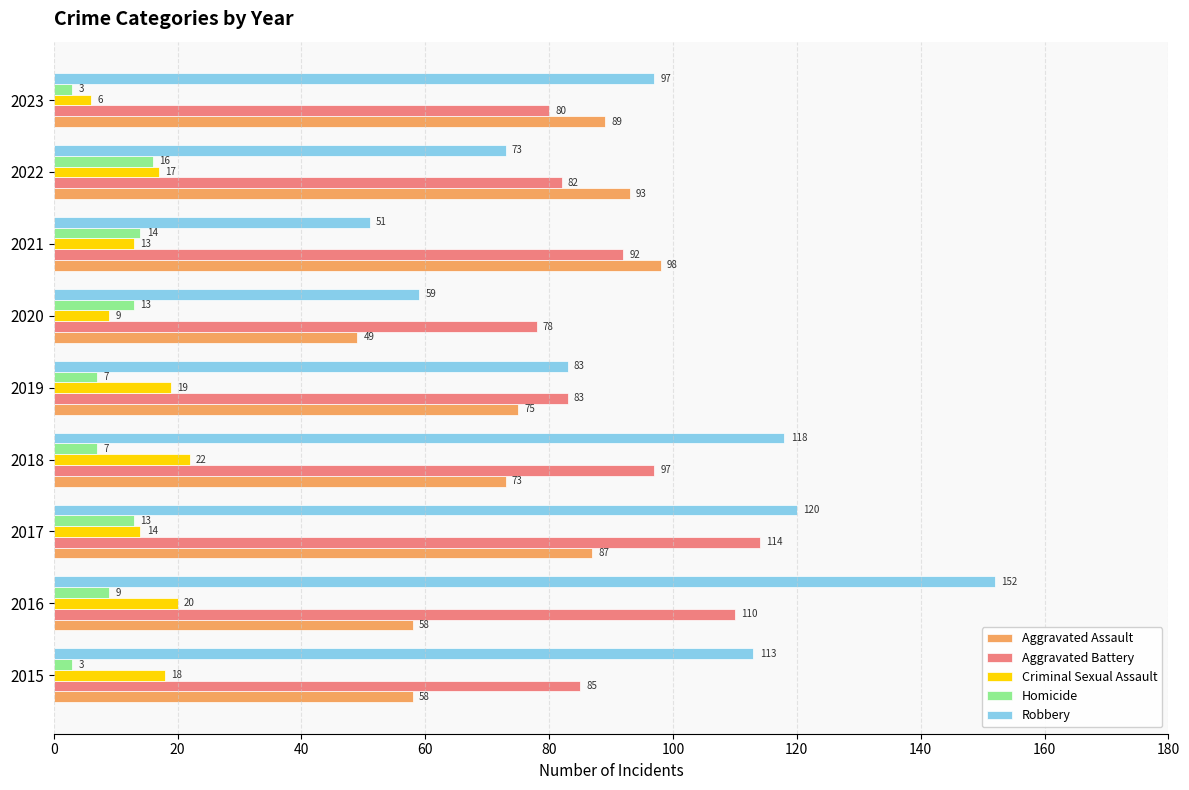

The value of Robbery at 2019 is 31. True or false?

False